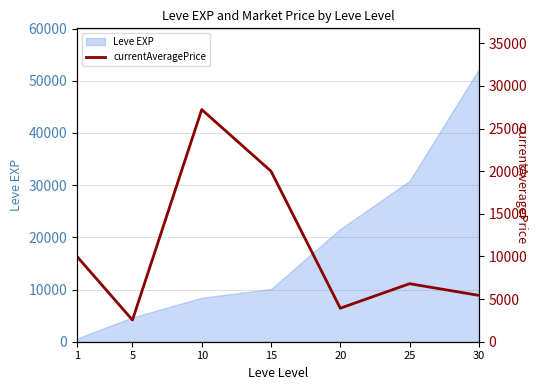

At which label is the value closest to 14886?

1